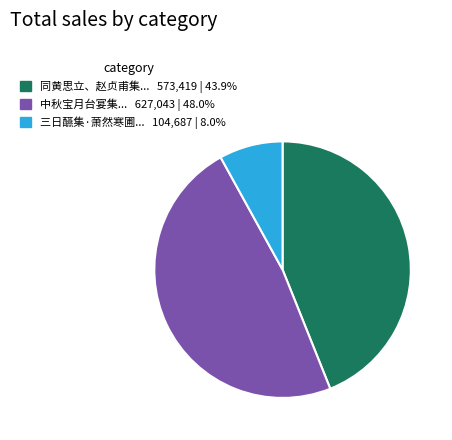

Does any single category account for the majority?

No